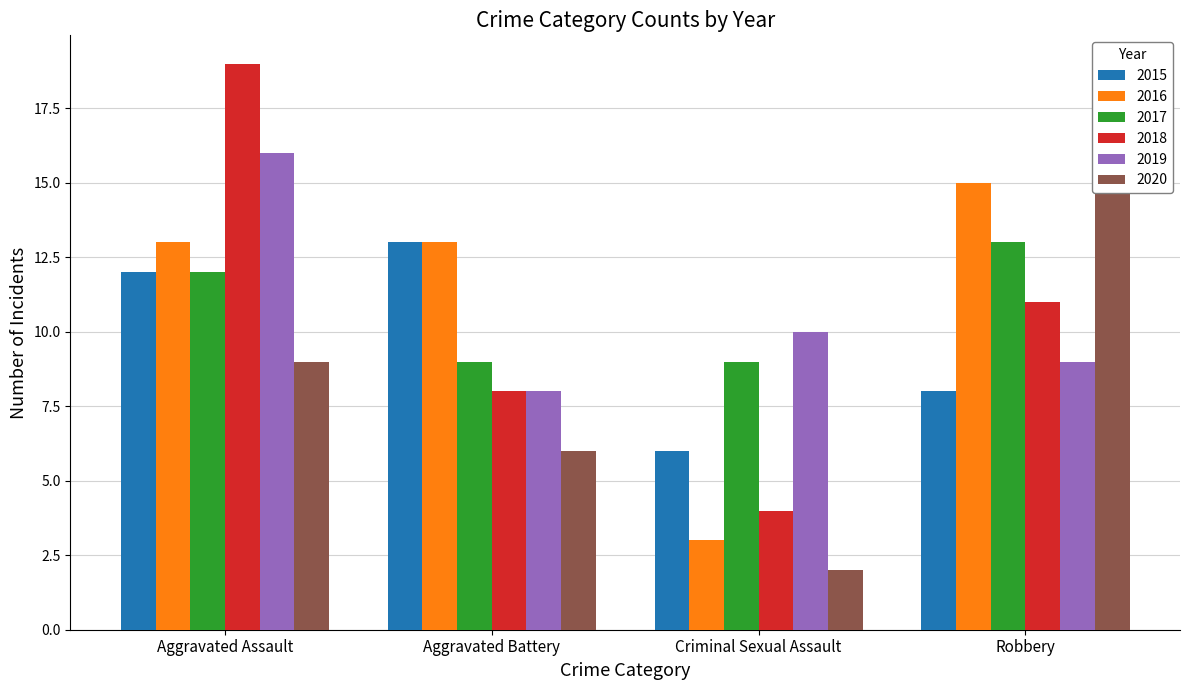

Count the 2015 values in the range 8 to 13.

3